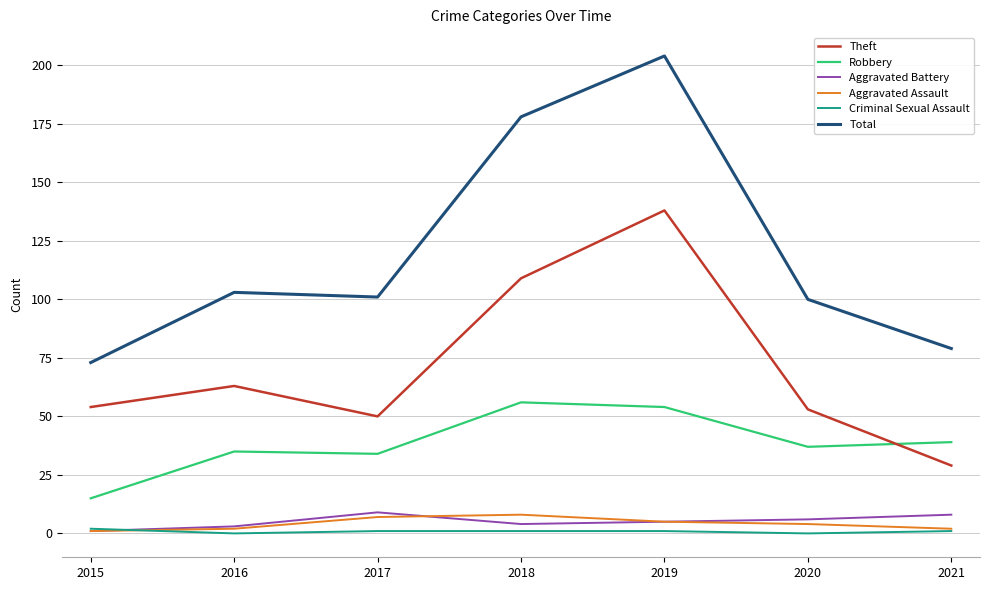

How many categories are shown in the chart?

7